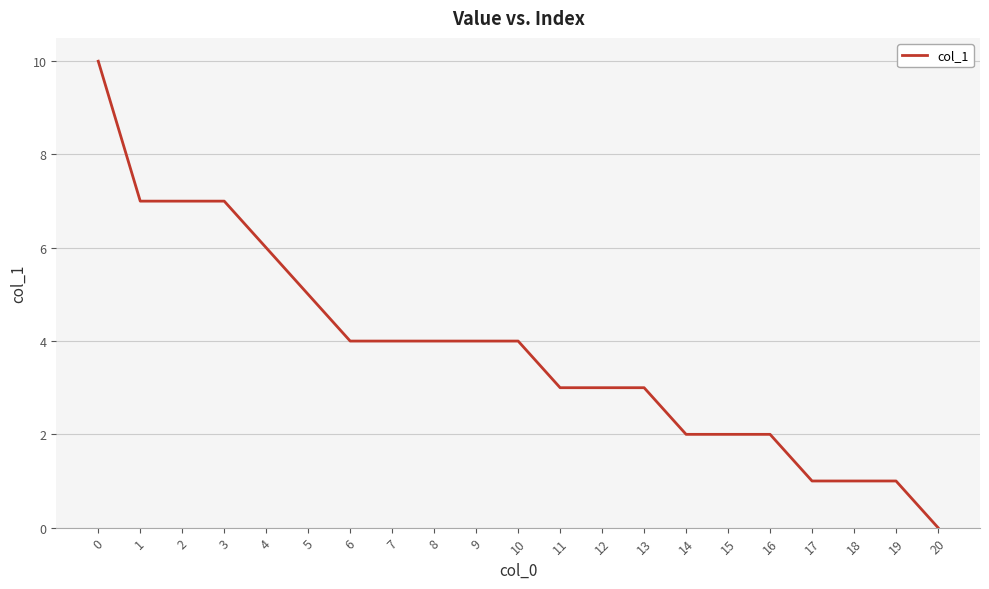

How many values are between 2 and 5?

12